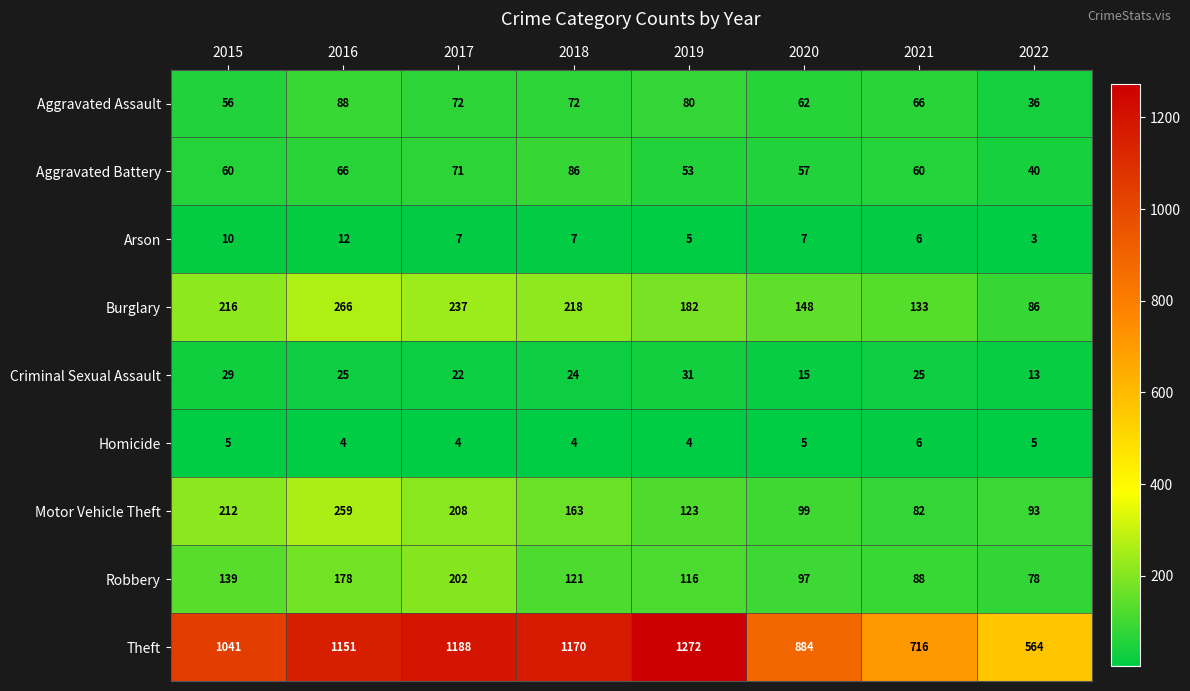

Rank the series by their maximum value, from highest to lowest.

Theft, Burglary, Motor Vehicle Theft, Robbery, Aggravated Assault, Aggravated Battery, Criminal Sexual Assault, Arson, Homicide